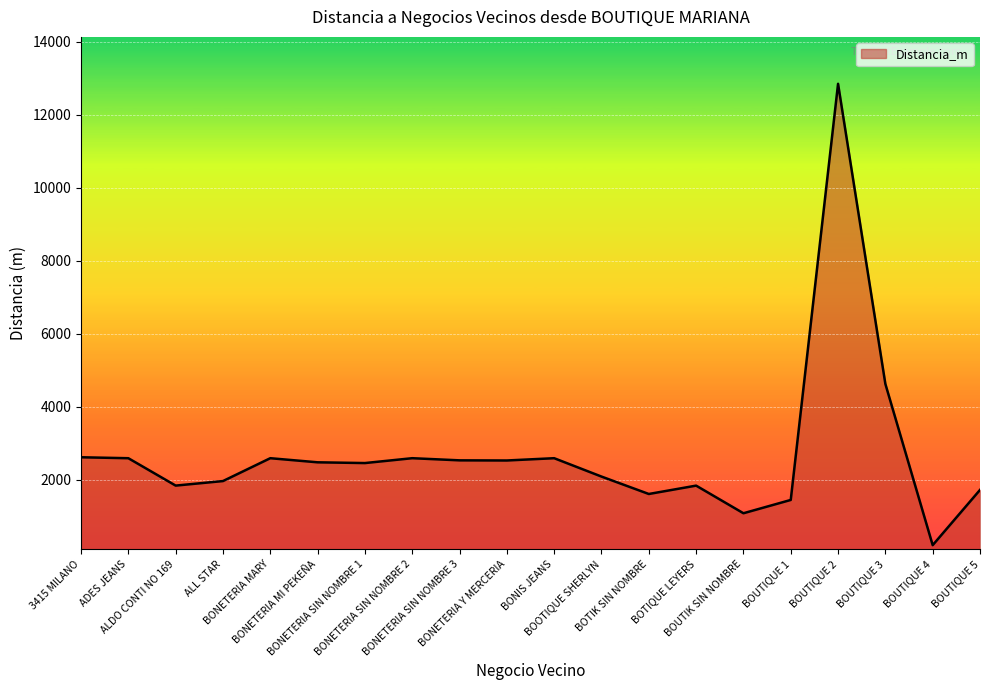

Approximately how many times larger is the value at 3415 MILANO compared to BOUTIQUE 3?

0.6